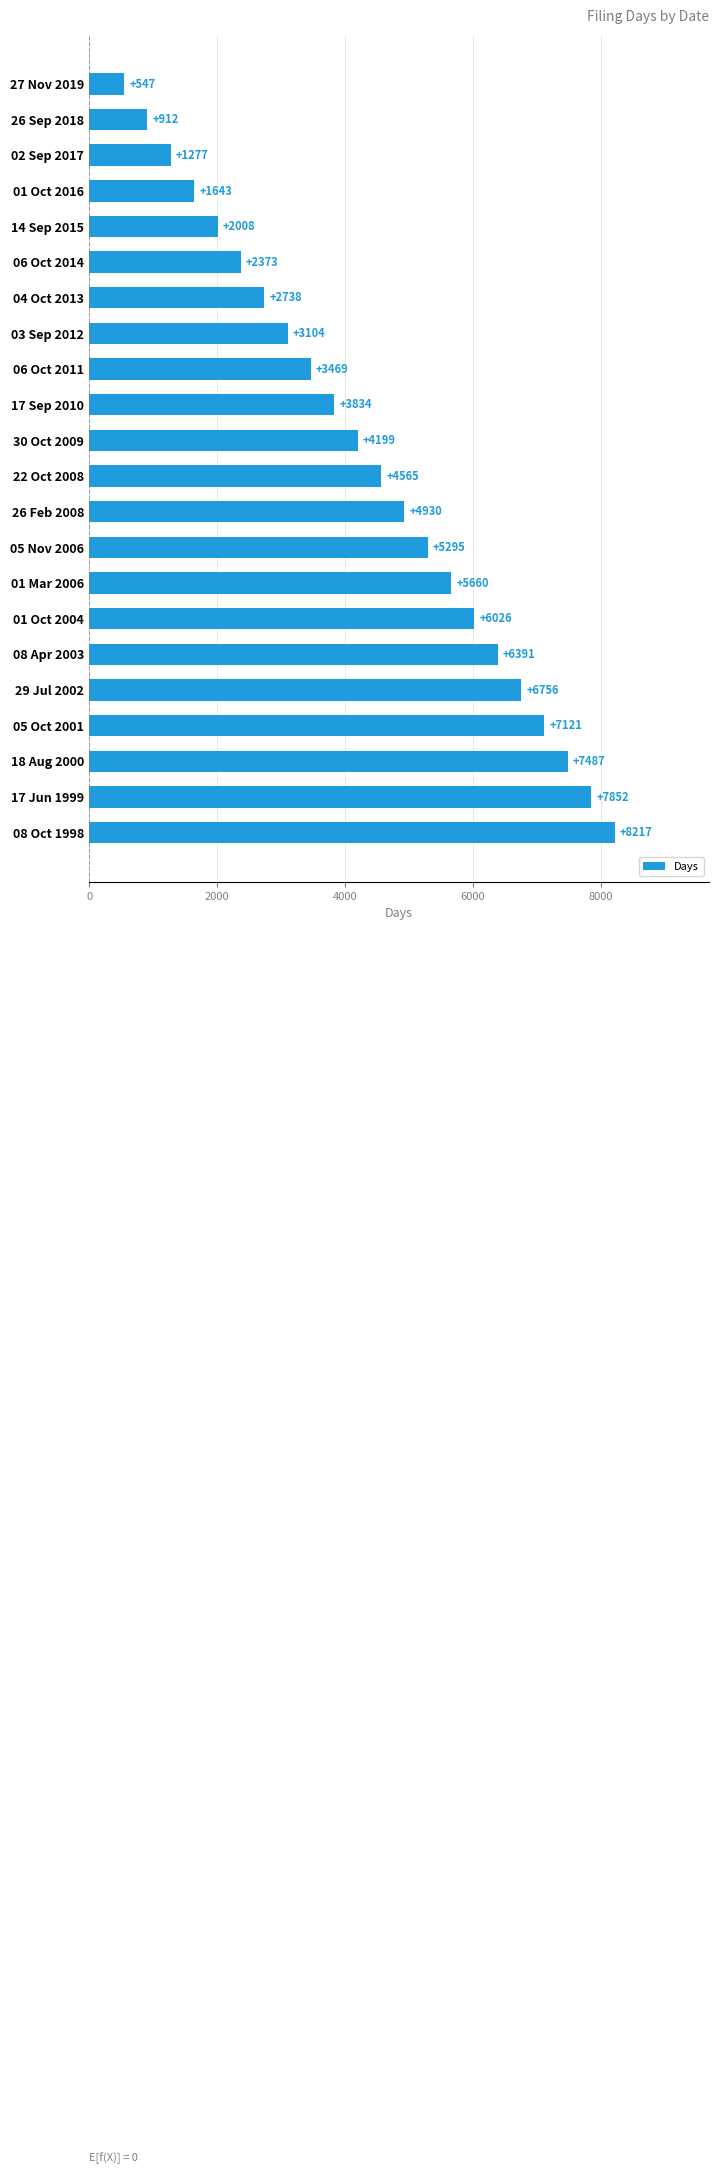

Reading top to bottom, what are all the values shown in this chart?

547	912	1277	1643	2008	2373	2738	3104	3469	3834	4199	4565	4930	5295	5660	6026	6391	6756	7121	7487	7852	8217